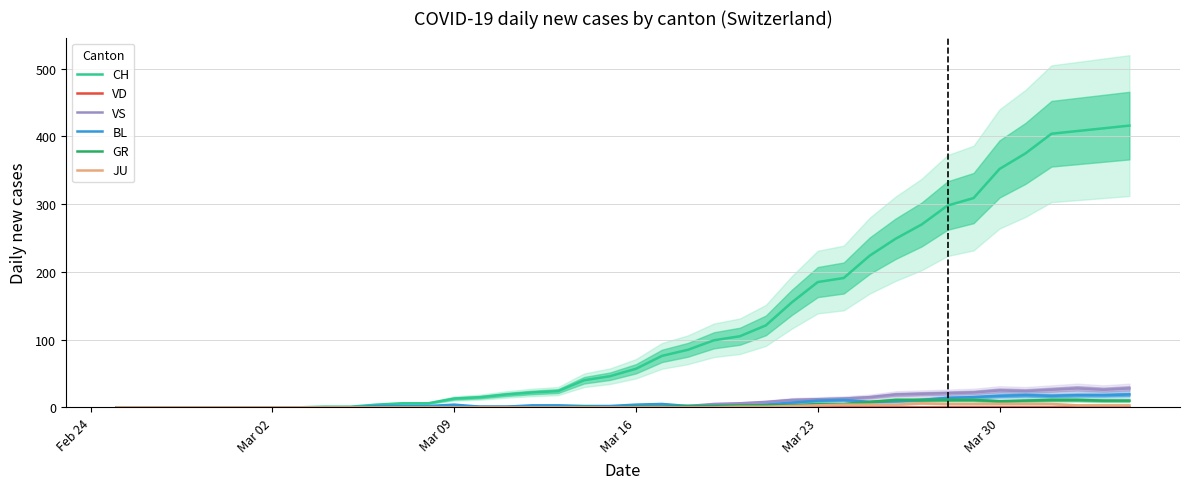

How many lines are shown in the chart?

6